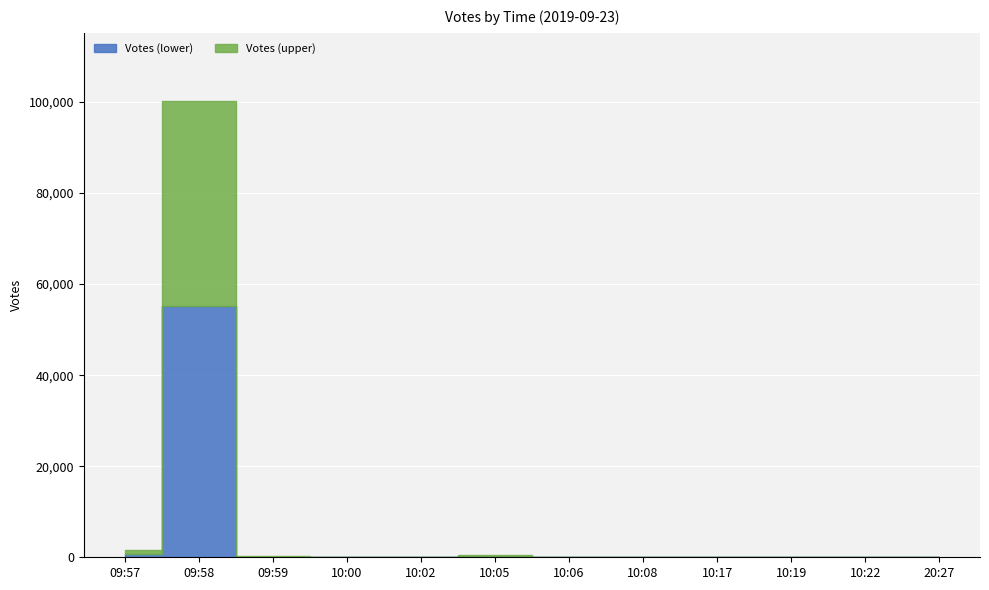

Is it true that the value at 10:22 is 270?

False